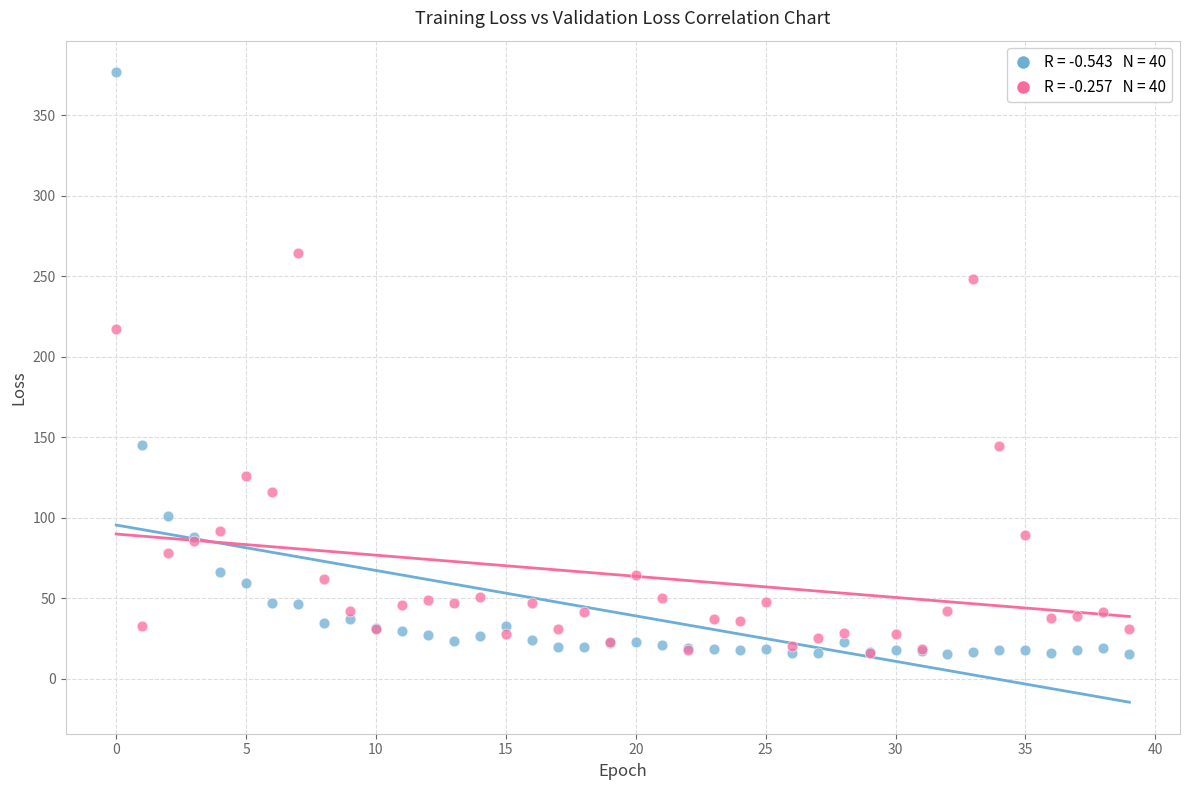

Across all series, what Y value is closest to 196?

217.2